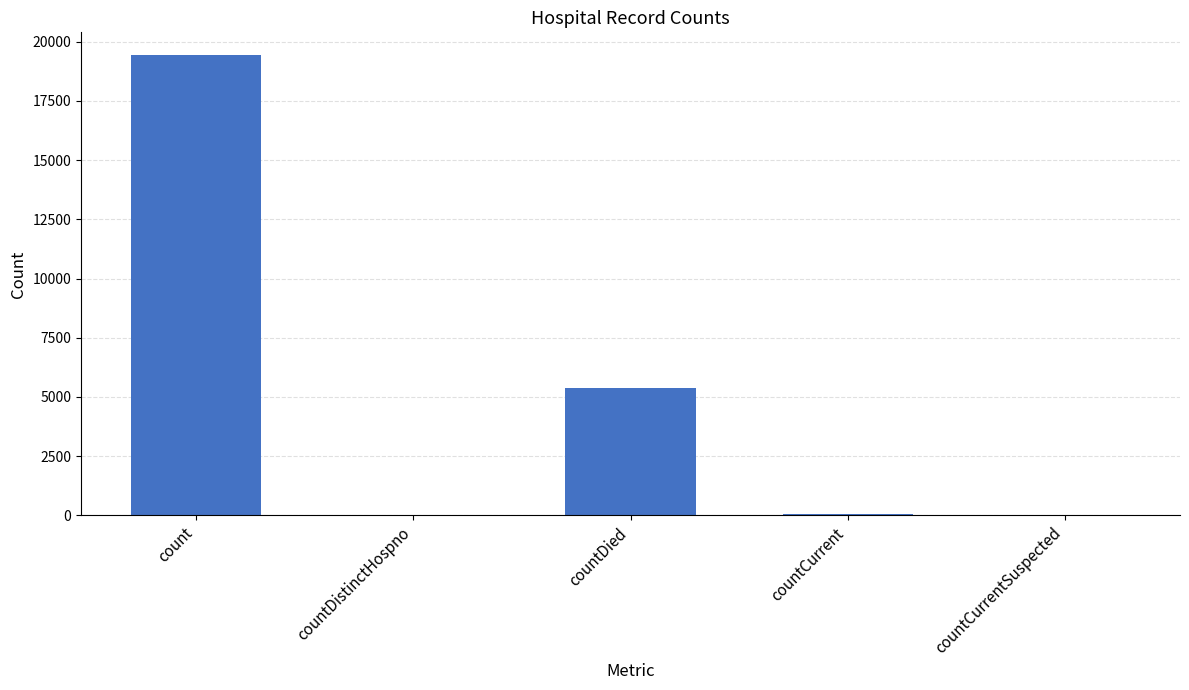

Is it true that the value at count is 19420?

True